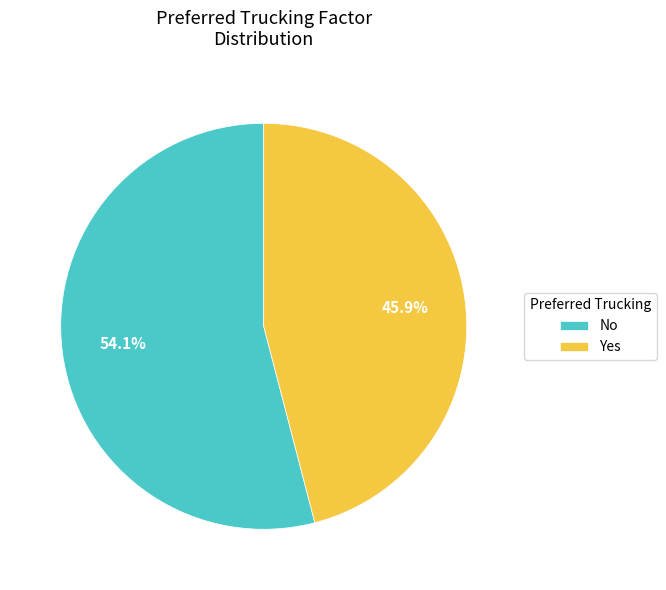

Combined, do No and Yes account for over 50%?

Yes